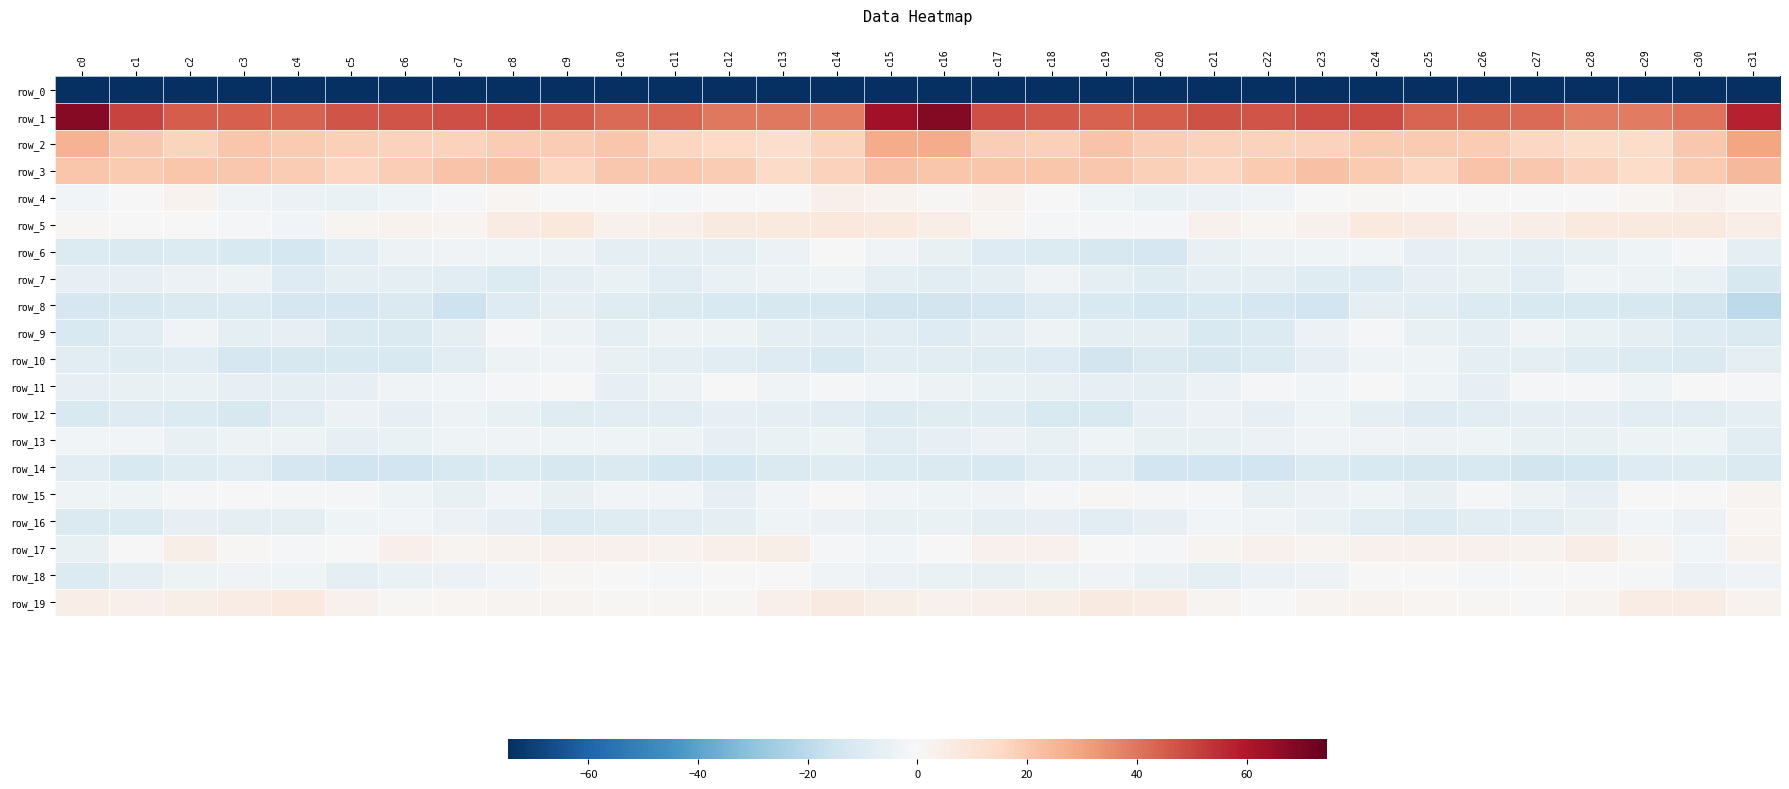

What is the spread (max minus min) of values at c12?

269.5